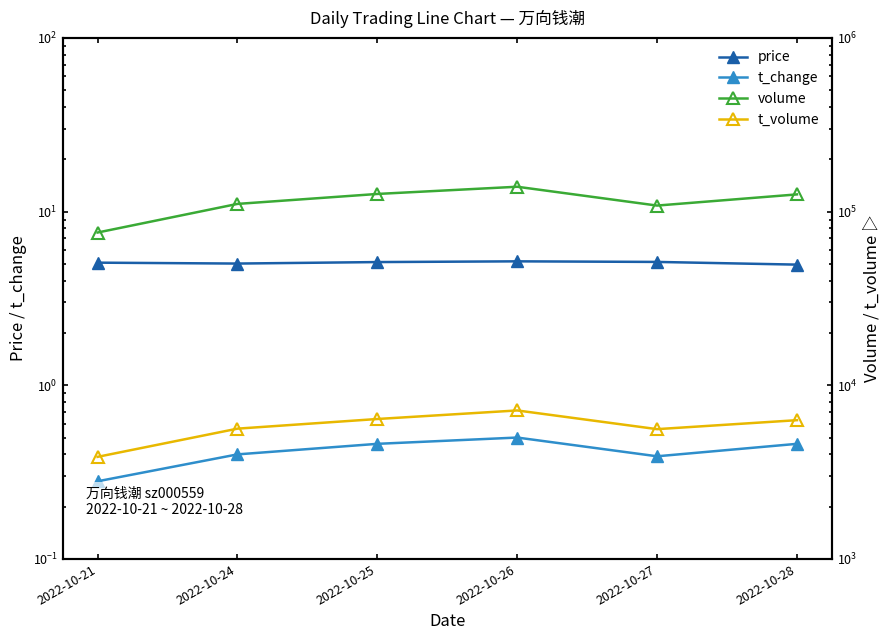

Reading left to right, what are all the values shown in this chart?

price: 5.1	5.0	5.1	5.2	5.1	5.0
t_change: 0.3	0.4	0.5	0.5	0.4	0.5
volume: 75747.0	110701.0	126317.0	138996.0	108291.0	125578.0
t_volume: 3871.0	5626.0	6394.0	7162.0	5589.0	6295.0